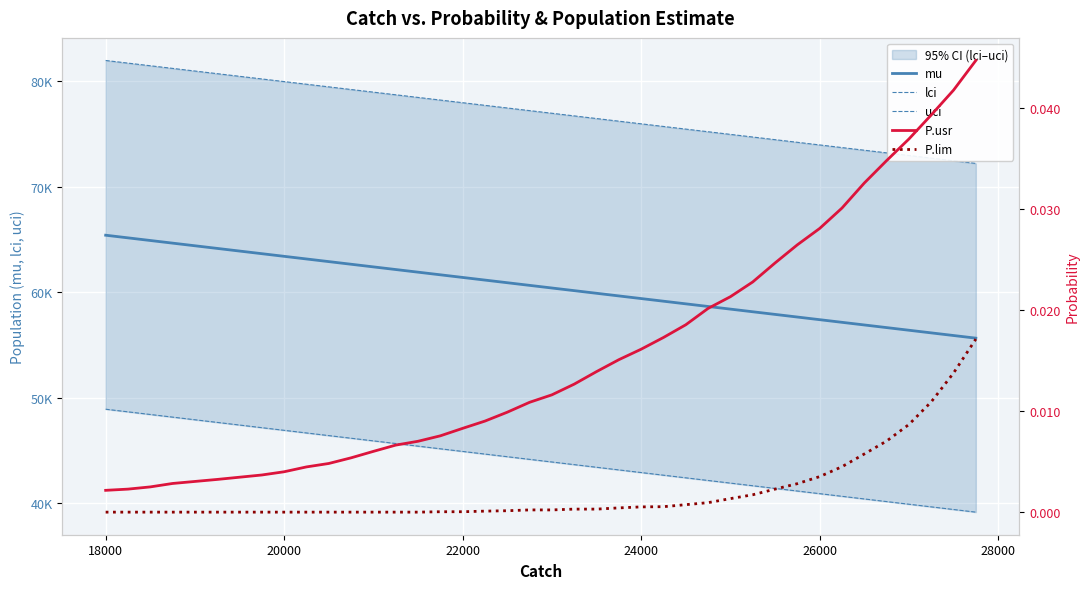

True or false: uci and mu intersect in this chart.

False